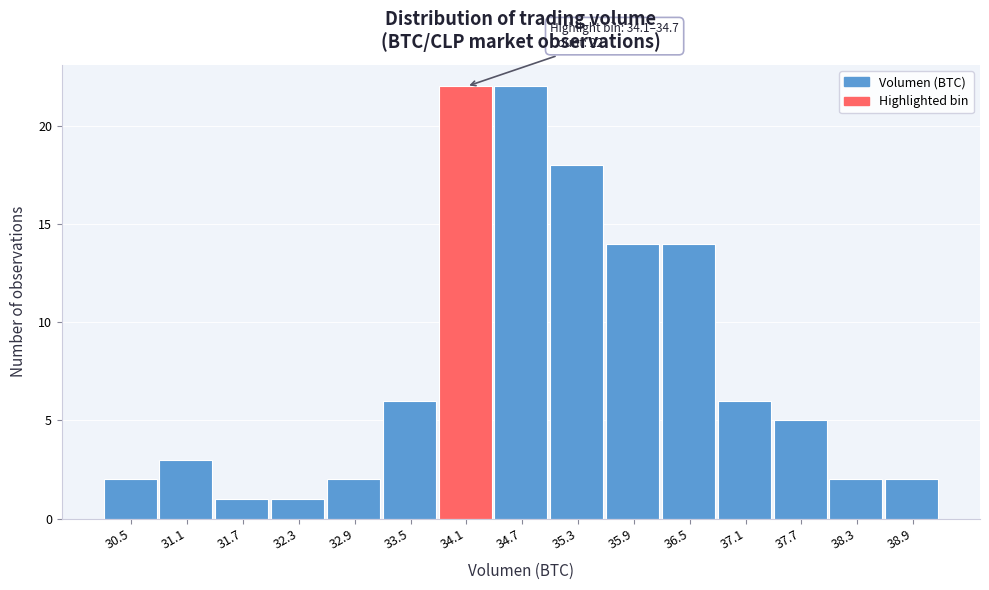

Reading left to right, extract all data points from this chart.

30.5=2	31.1=3	31.7=1	32.3=1	32.9=2	33.5=6	34.1=22	34.7=22	35.3=18	35.9=14	36.5=14	37.1=6	37.7=5	38.3=2	38.9=2